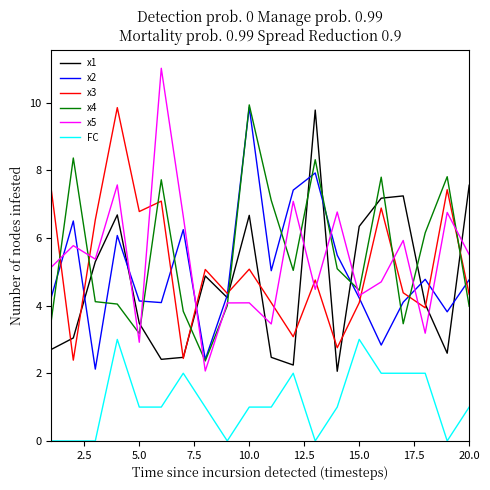

What is the maximum value shown in the chart?

11.0